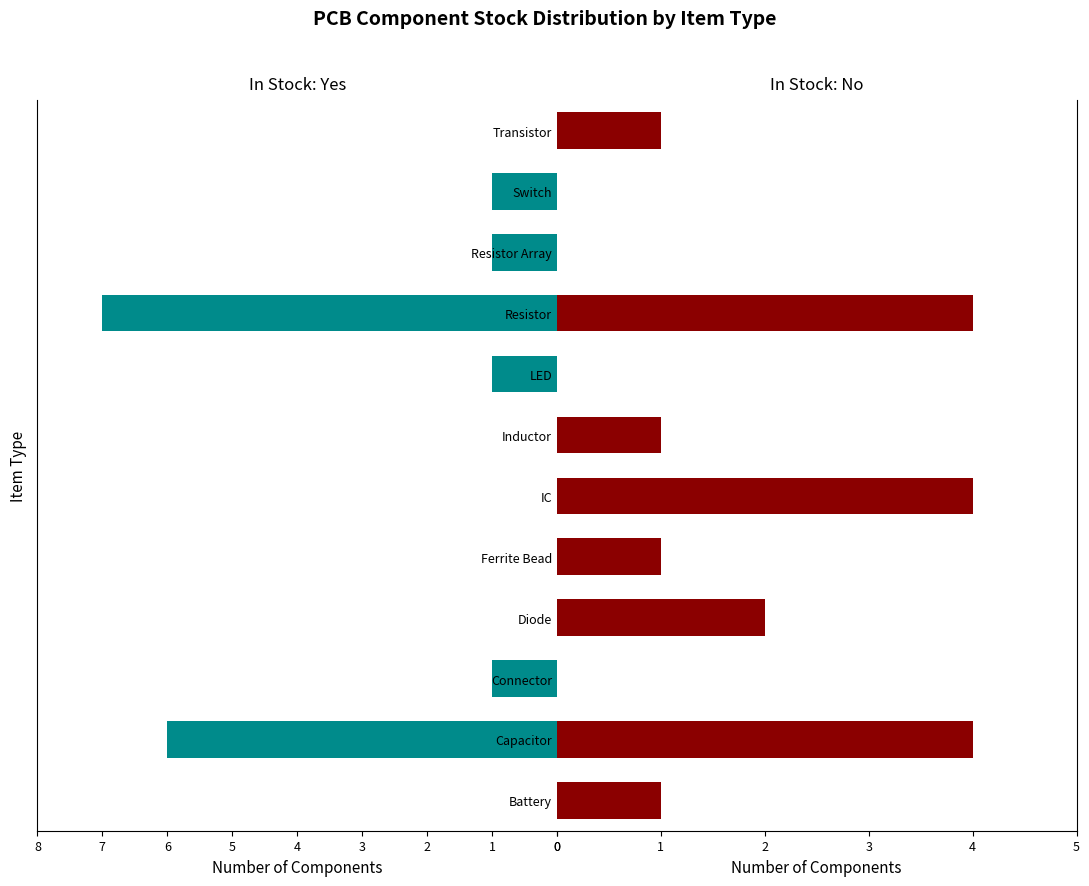

What are all the series names shown in the legend?

In Stock: Yes, In Stock: No